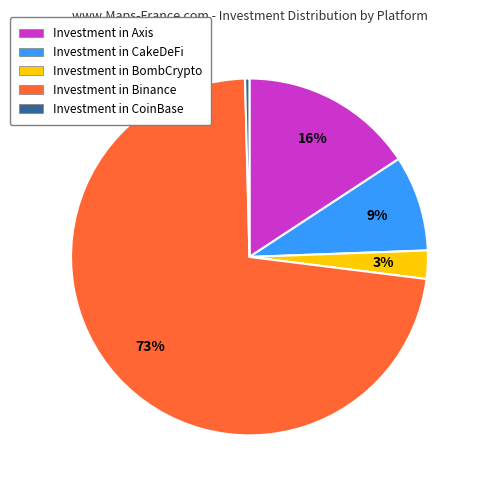

Is the sum of Investment in BombCrypto and Investment in Binance greater than half?

Yes